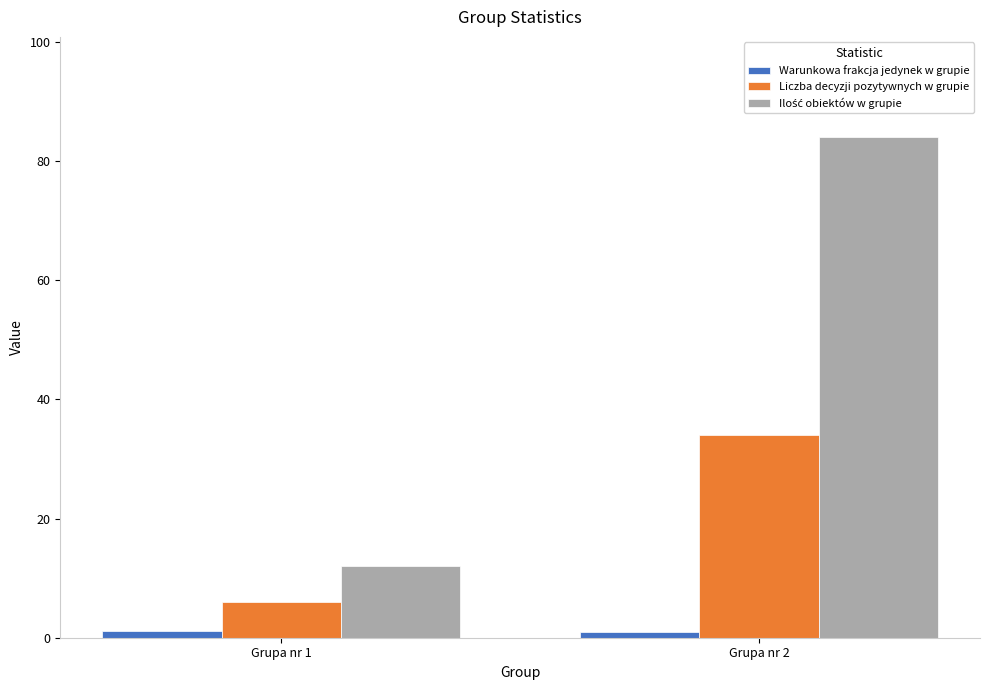

Count the number of categories in the chart.

2